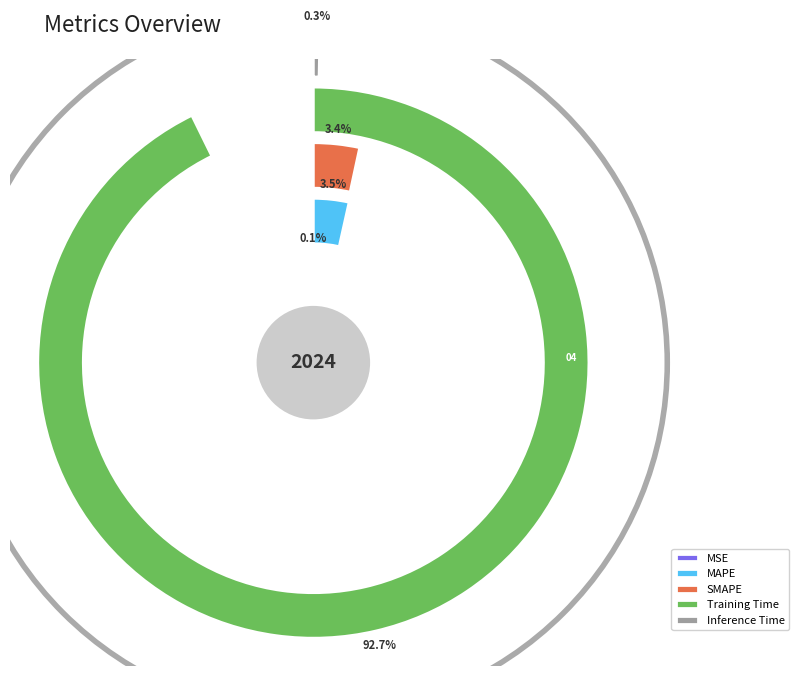

Which category has the biggest portion of the pie?

Training Time